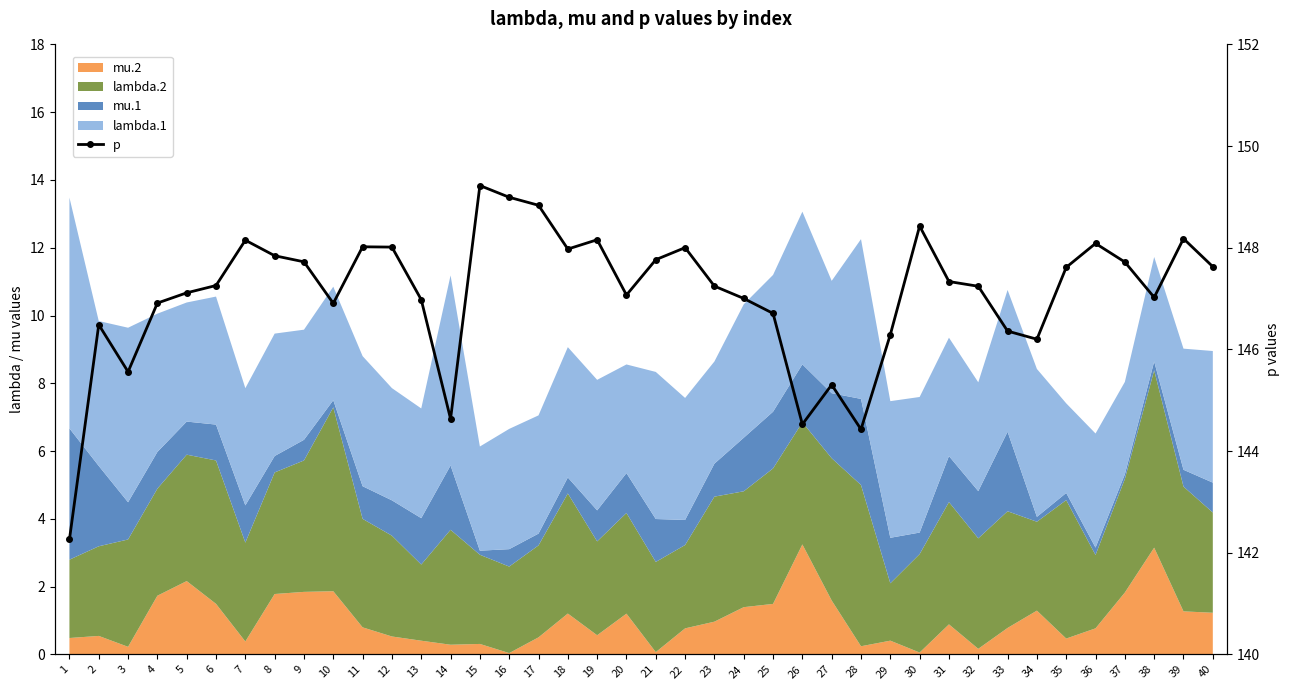

The chart shows a value of 148.2 at 39. True or false?

True